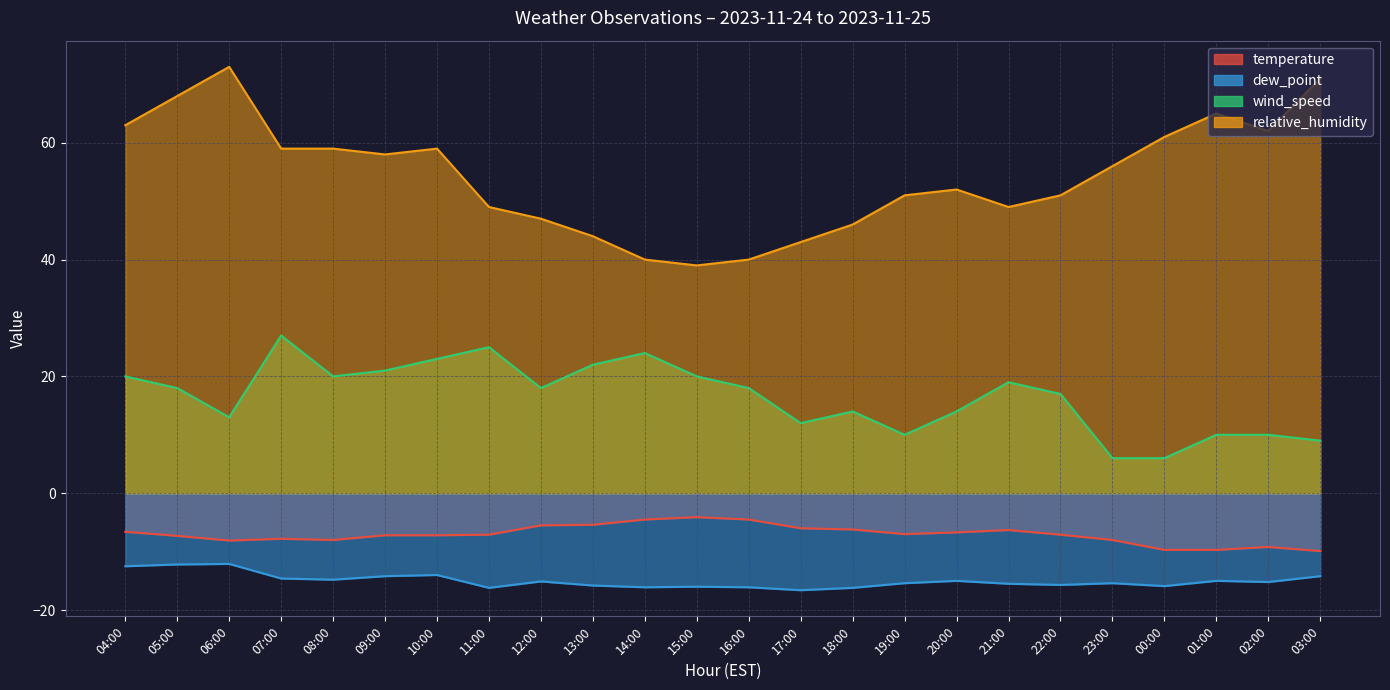

Where is the first local minimum for temperature?

06:00